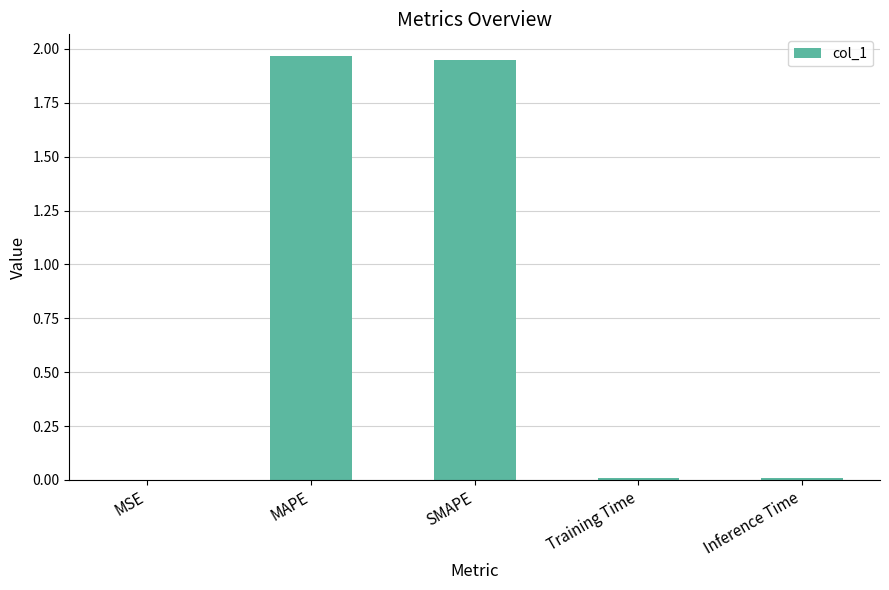

Approximately how many times larger is the value at SMAPE compared to MAPE?

1.0